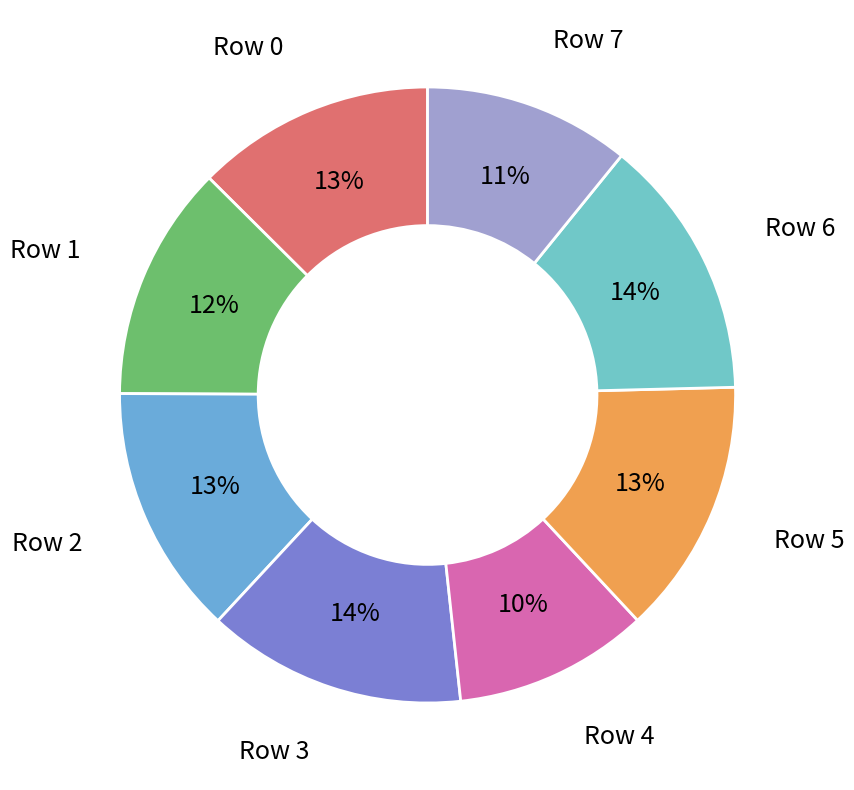

Does Row 1 account for over 50% of the chart?

No